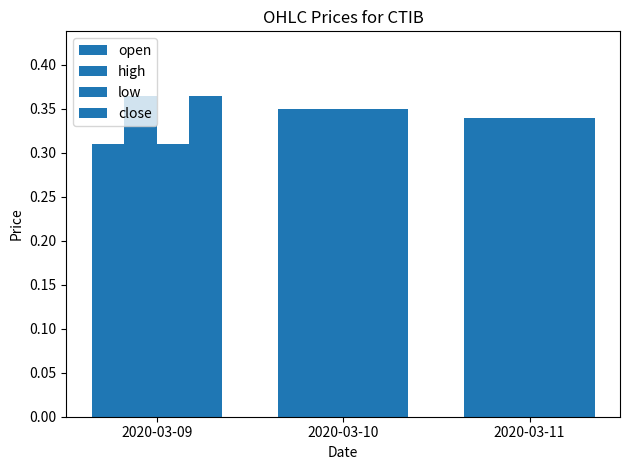

Reading left to right, list all the values displayed in this chart.

open: 2020-03-09=0.3	2020-03-10=0.3	2020-03-11=0.3
high: 2020-03-09=0.4	2020-03-10=0.3	2020-03-11=0.3
low: 2020-03-09=0.3	2020-03-10=0.3	2020-03-11=0.3
close: 2020-03-09=0.4	2020-03-10=0.3	2020-03-11=0.3